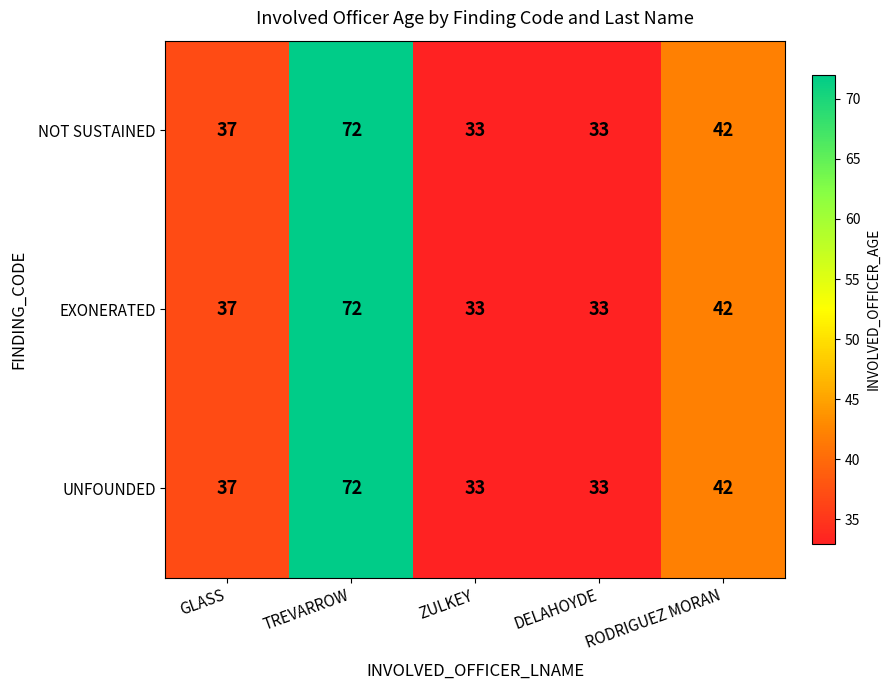

At which category does the chart reach its peak across all series?

TREVARROW